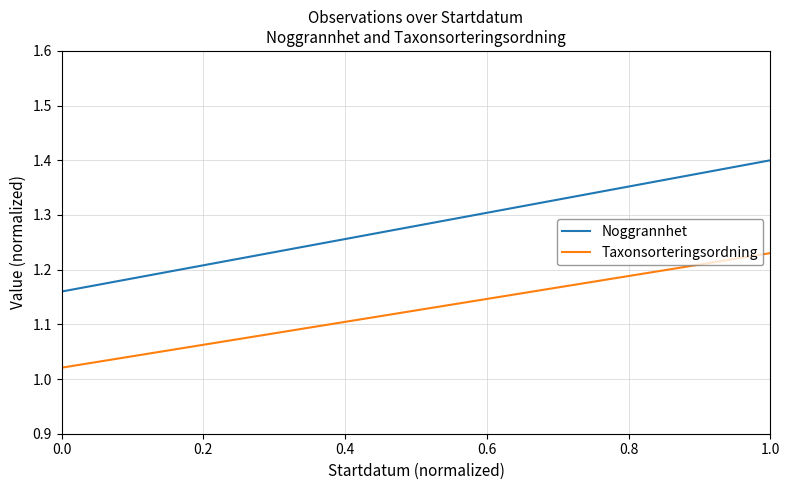

In Taxonsorteringsordning, how many points are higher than both neighbors (excluding endpoints)?

1